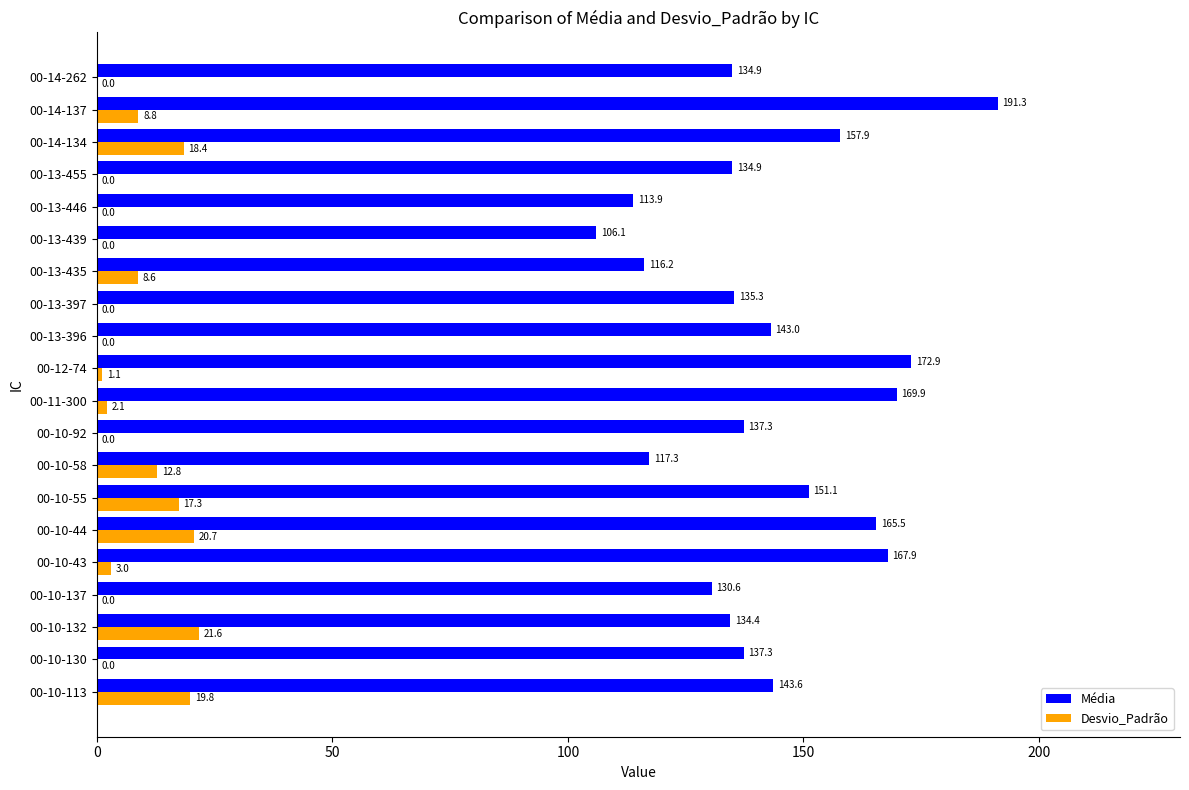

Read the Desvio_Padrão value at 00-10-113.

19.8